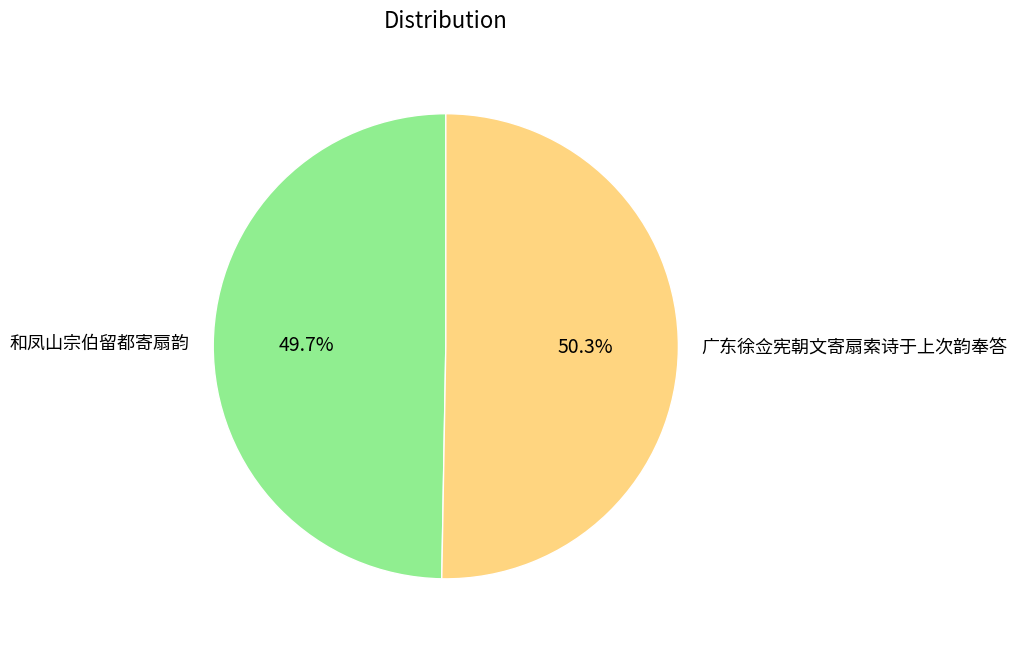

The 和凤山宗伯留都寄扇韵 slice represents 50% of the pie. True or false?

True